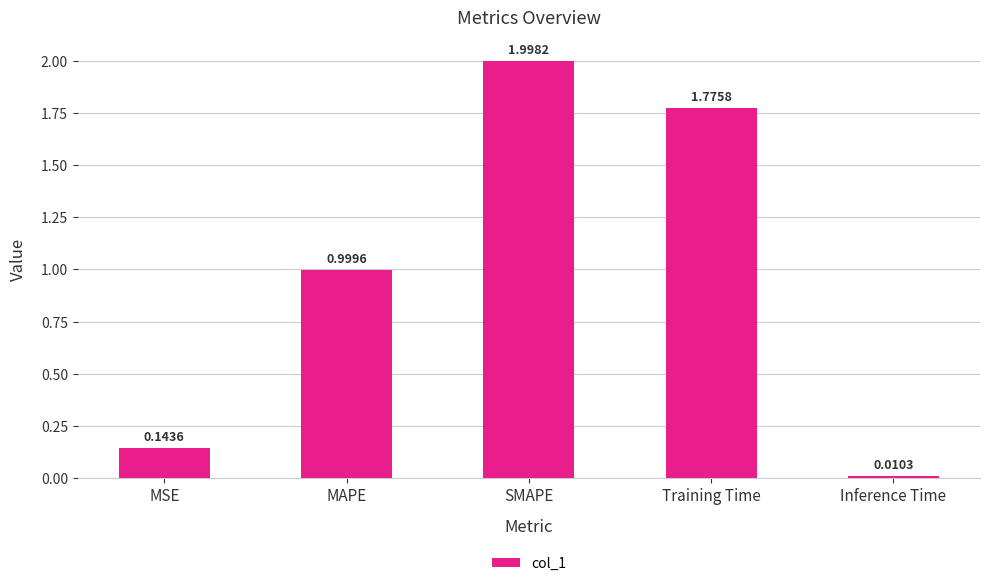

What is the label of the 4th bar from the left?

Training Time